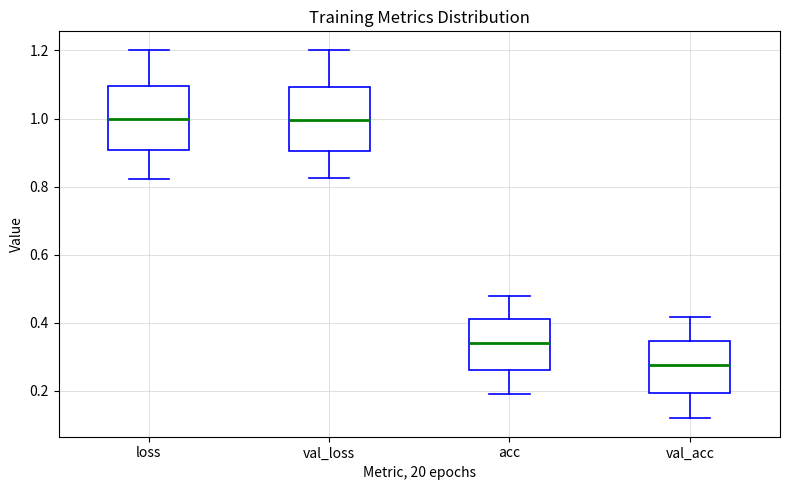

Where does the upper whisker of the box for val_loss end on the y-axis? The values are not printed on the chart, so give them approximately, as read against the axis.

1.20